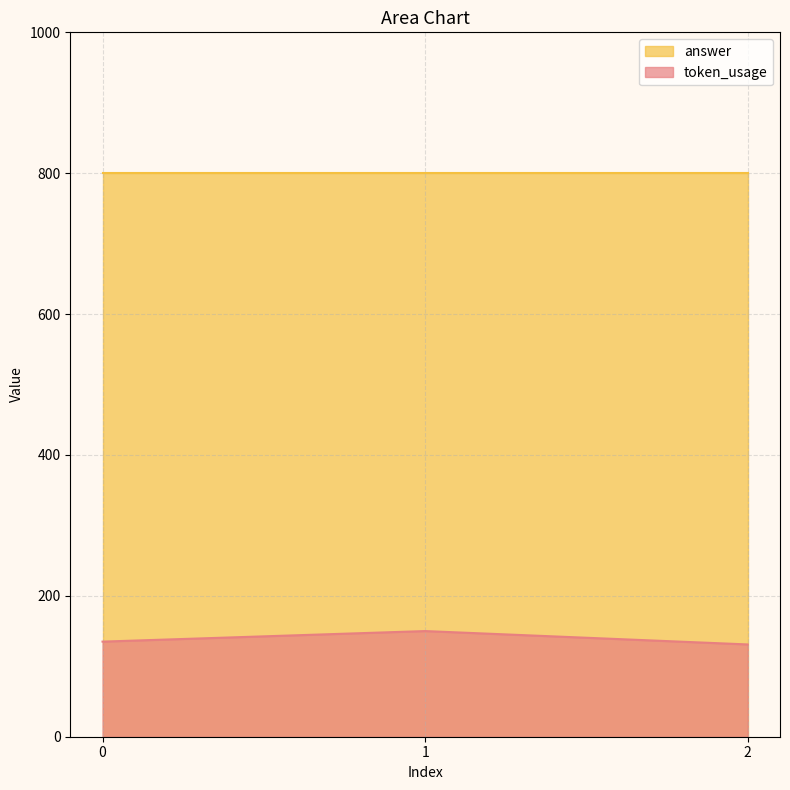

Read the value at 2.

131